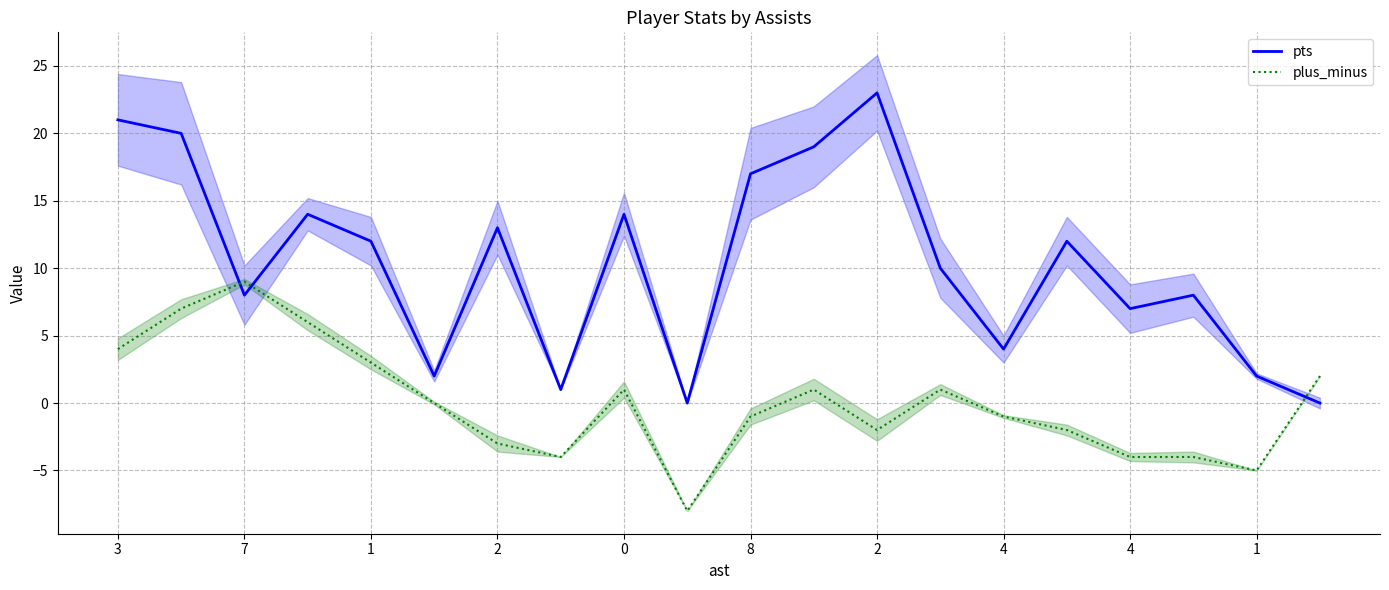

How many data points does each series have?

20